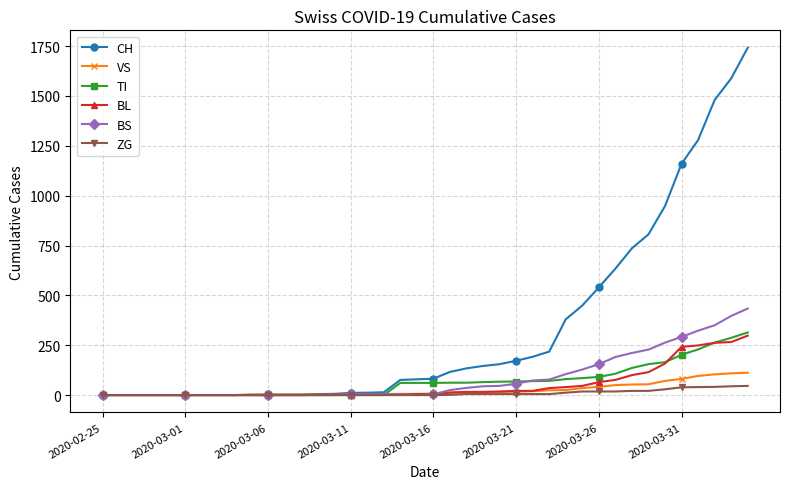

What is the maximum value for CH?

1742